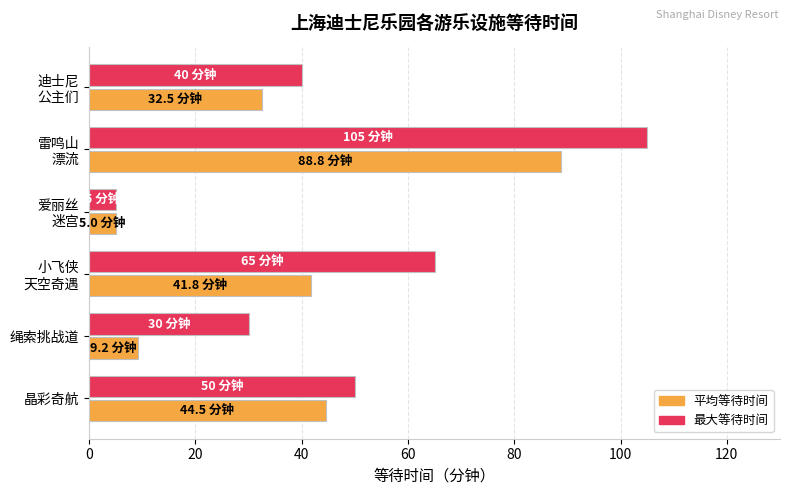

List the series in order of their peak value, highest first.

最大等待时间, 平均等待时间